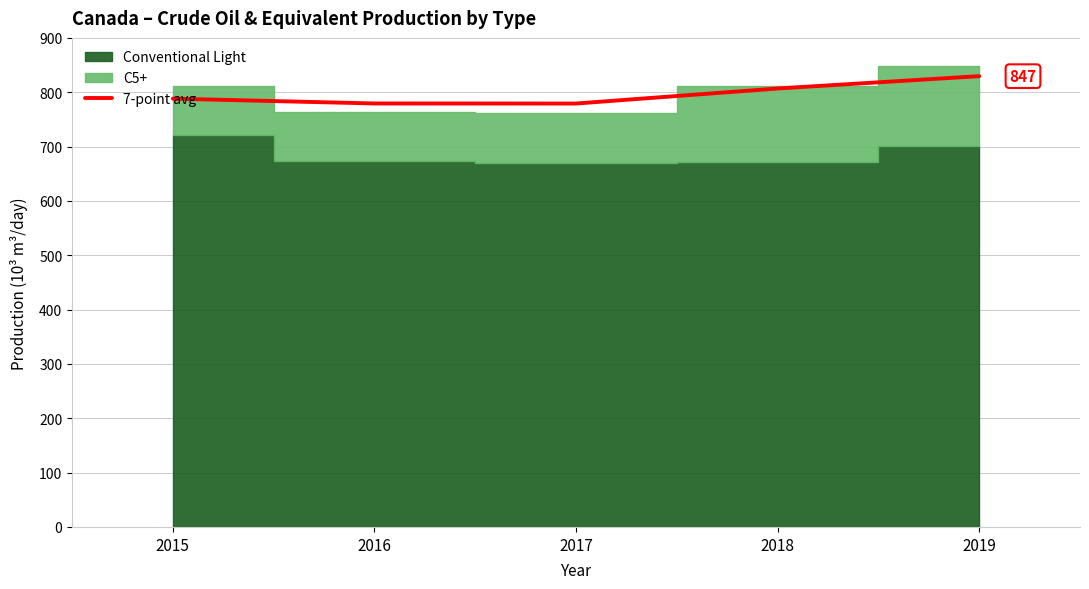

What is the value of the 4th point from the left?

806.9